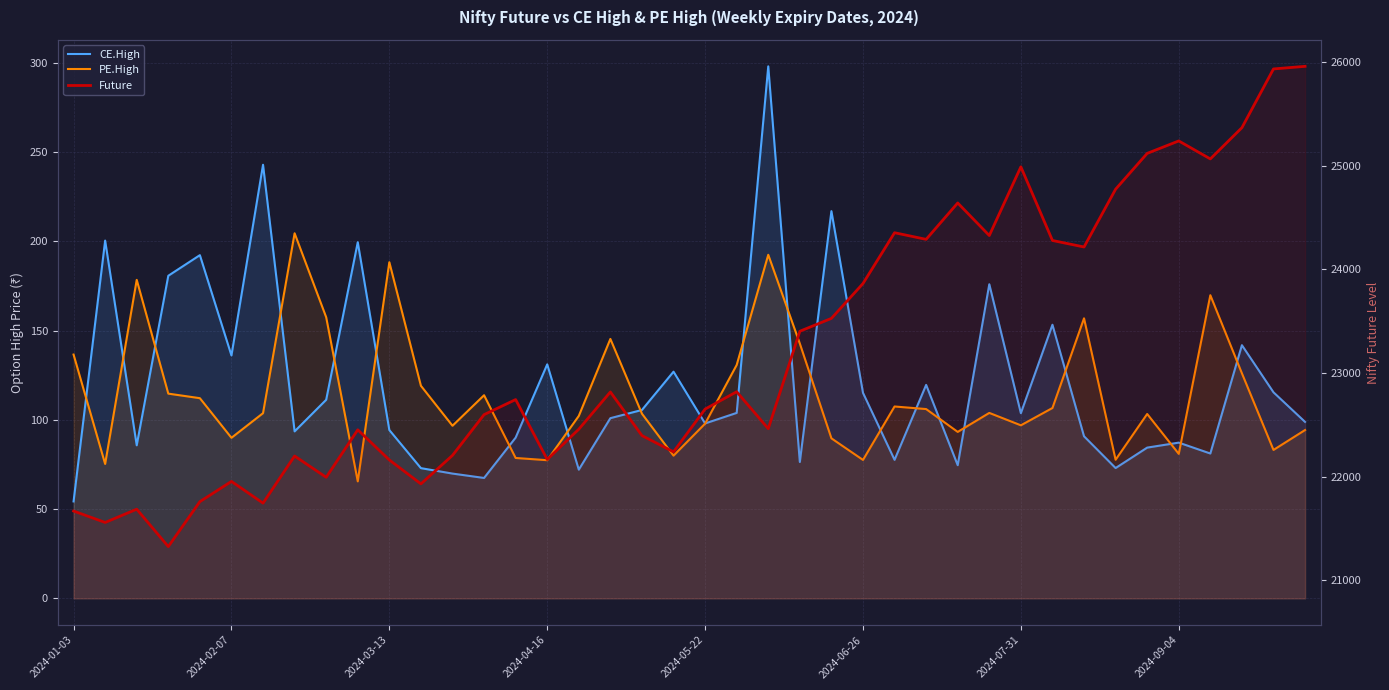

Rank the categories by PE.High value from lowest to highest.

9, 2024-02-07, 15, 25, 33, 14, 19, 35, 38, 24, 2024-06-26, 28, 39, 12, 30, 20, 16, 34, 18, 2024-07-31, 29, 27, 31, 26, 2024-05-22, 13, 2024-04-16, 11, 37, 21, 2024-01-03, 23, 17, 32, 8, 36, 2024-03-13, 10, 22, 2024-09-04